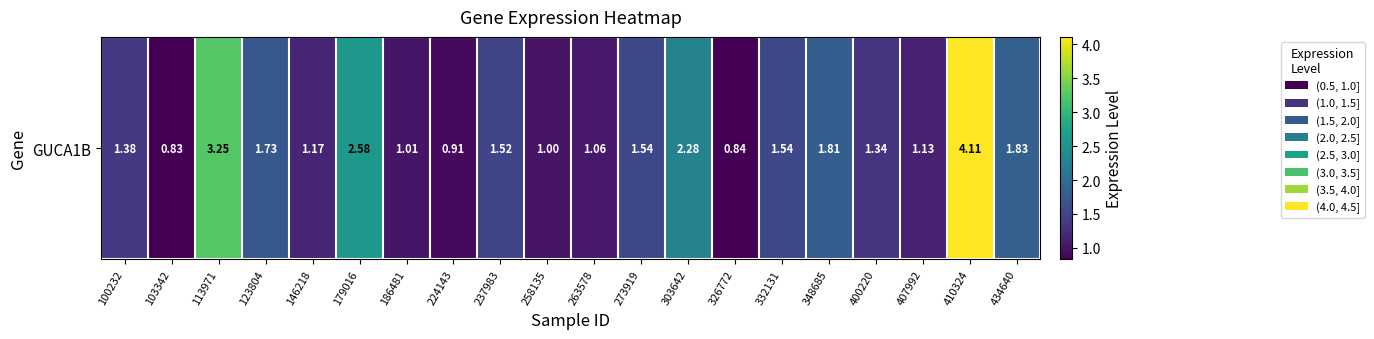

Between 303642 and 224143, which is larger?

303642